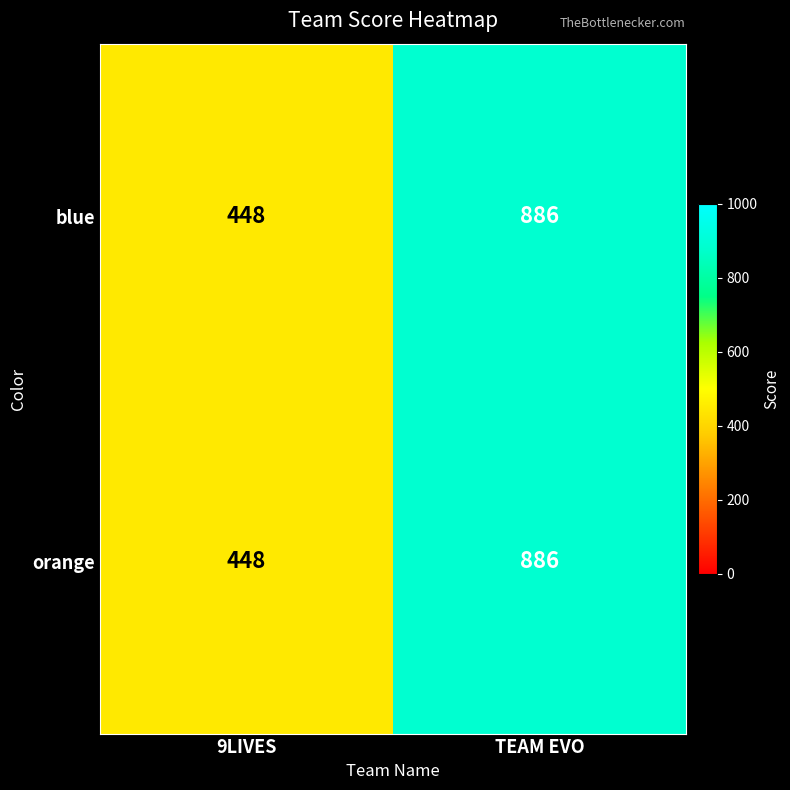

Reading left to right, extract all data points from this chart.

blue: 448	886
orange: 448	886